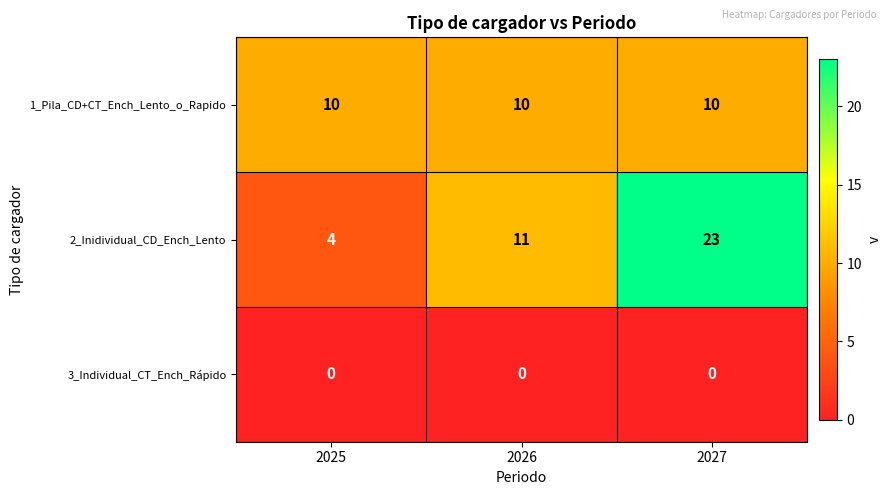

Reading left to right, extract all data points from this chart.

1_Pila_CD+CT_Ench_Lento_o_Rapido: 10	10	10
2_Inidividual_CD_Ench_Lento: 4	11	23
3_Individual_CT_Ench_Rápido: 0	0	0